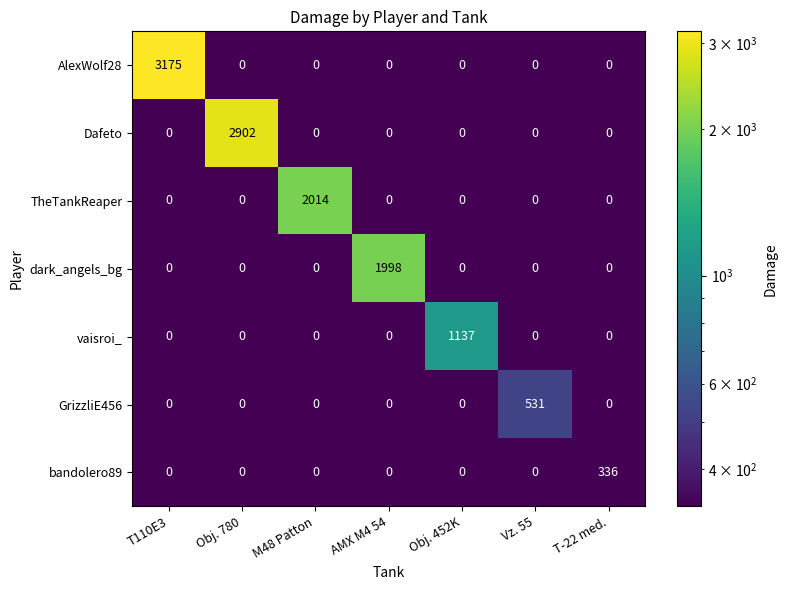

Which series has the largest total across all categories?

AlexWolf28